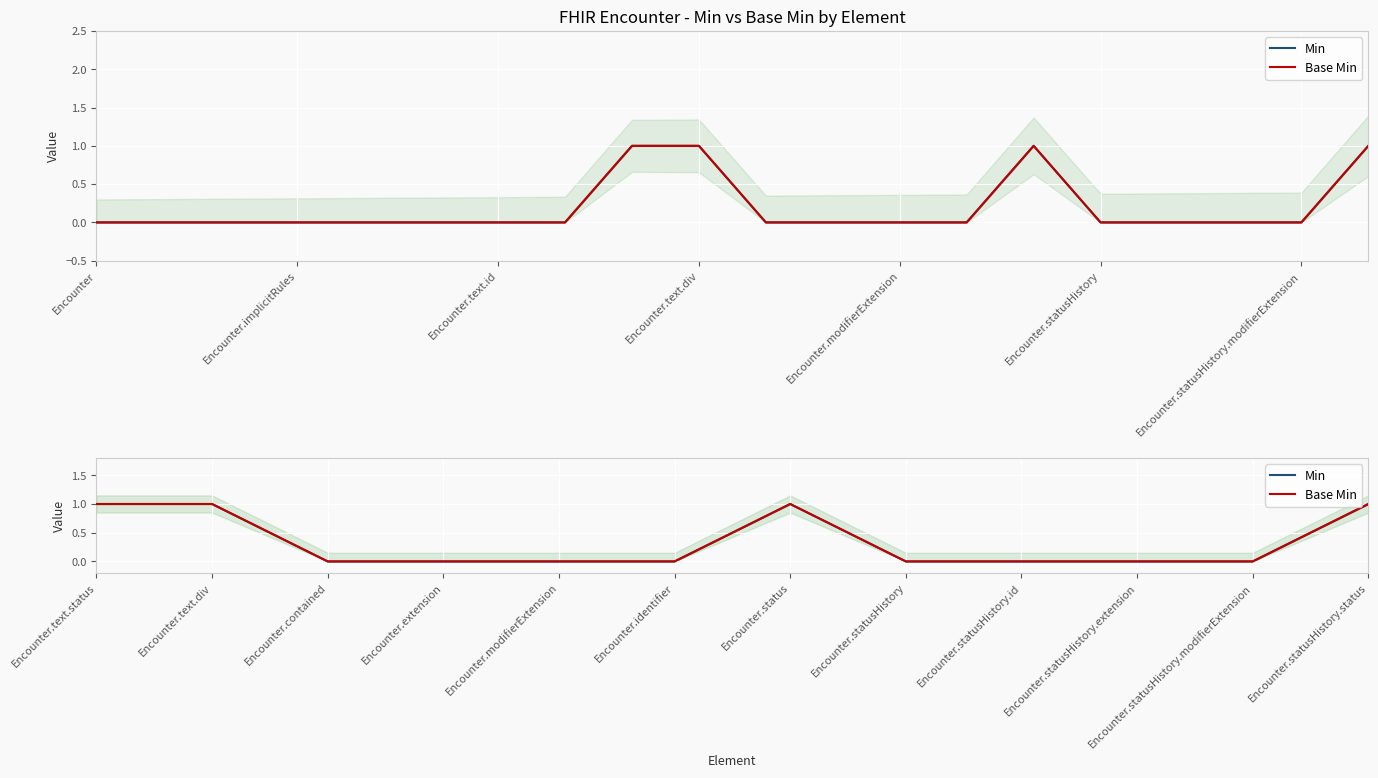

Which series changed the most between Encounter.text.div and Encounter.identifier?

Min